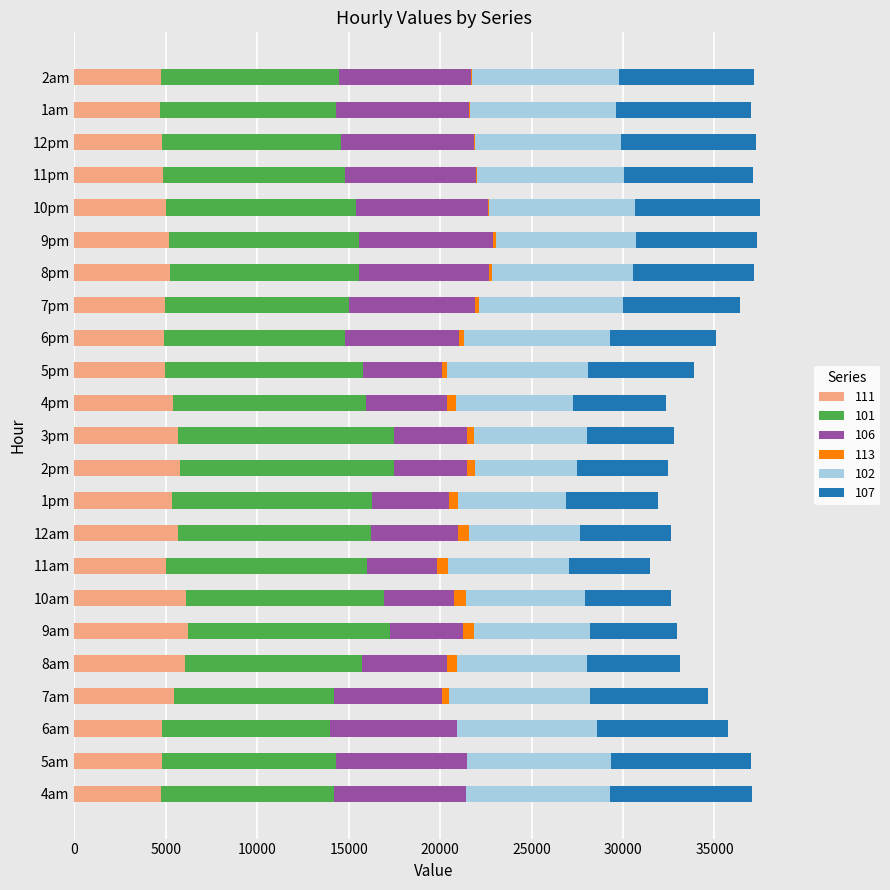

What is the sum of all 111 values?

120121.5